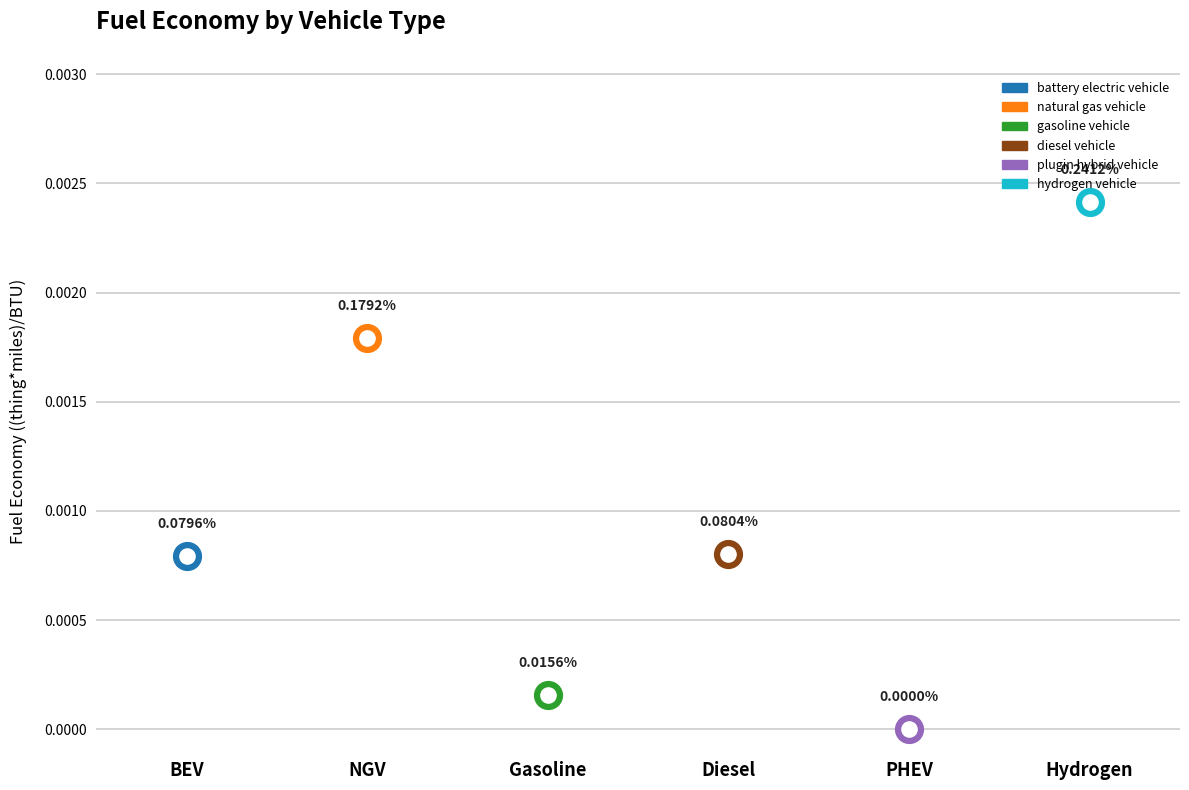

Which has a higher value, diesel vehicle or natural gas vehicle?

natural gas vehicle